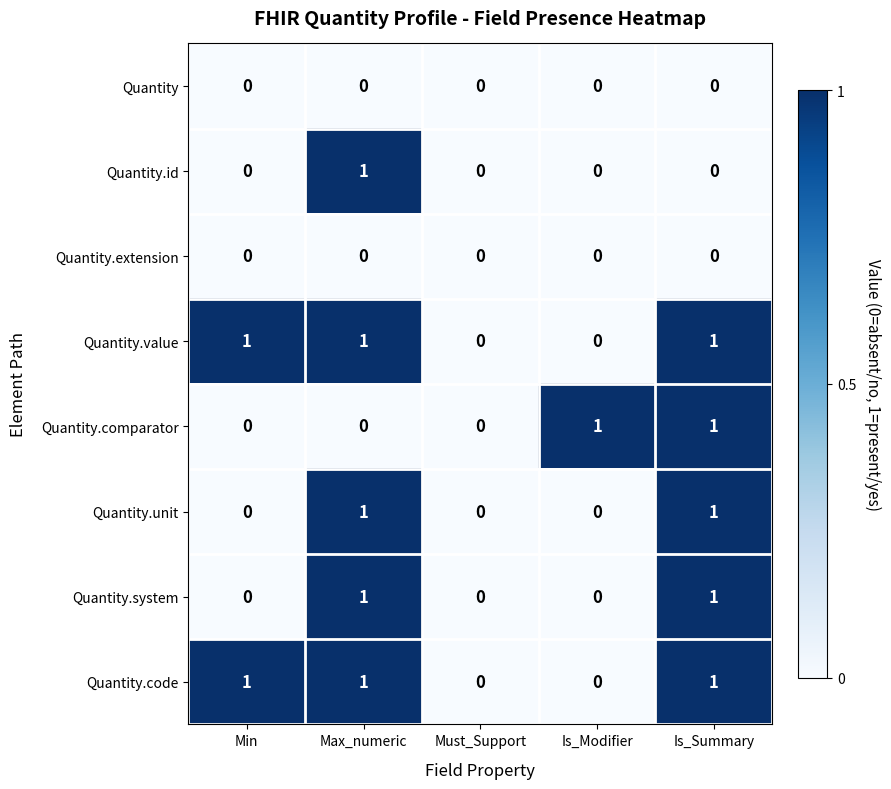

What is the total value across all series at Min?

2